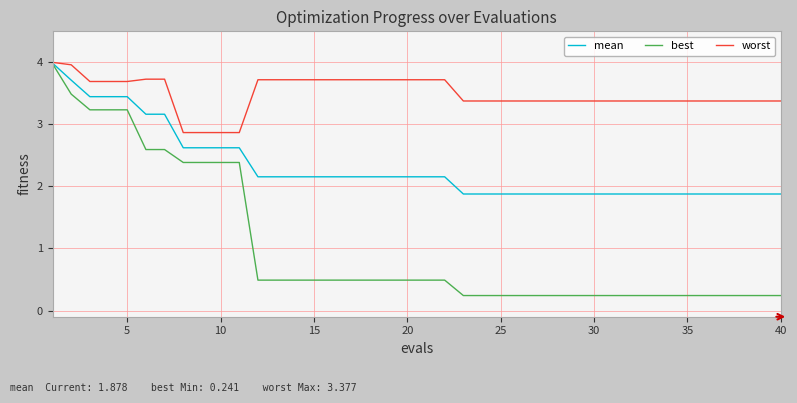

What is the maximum value for worst?

4.0